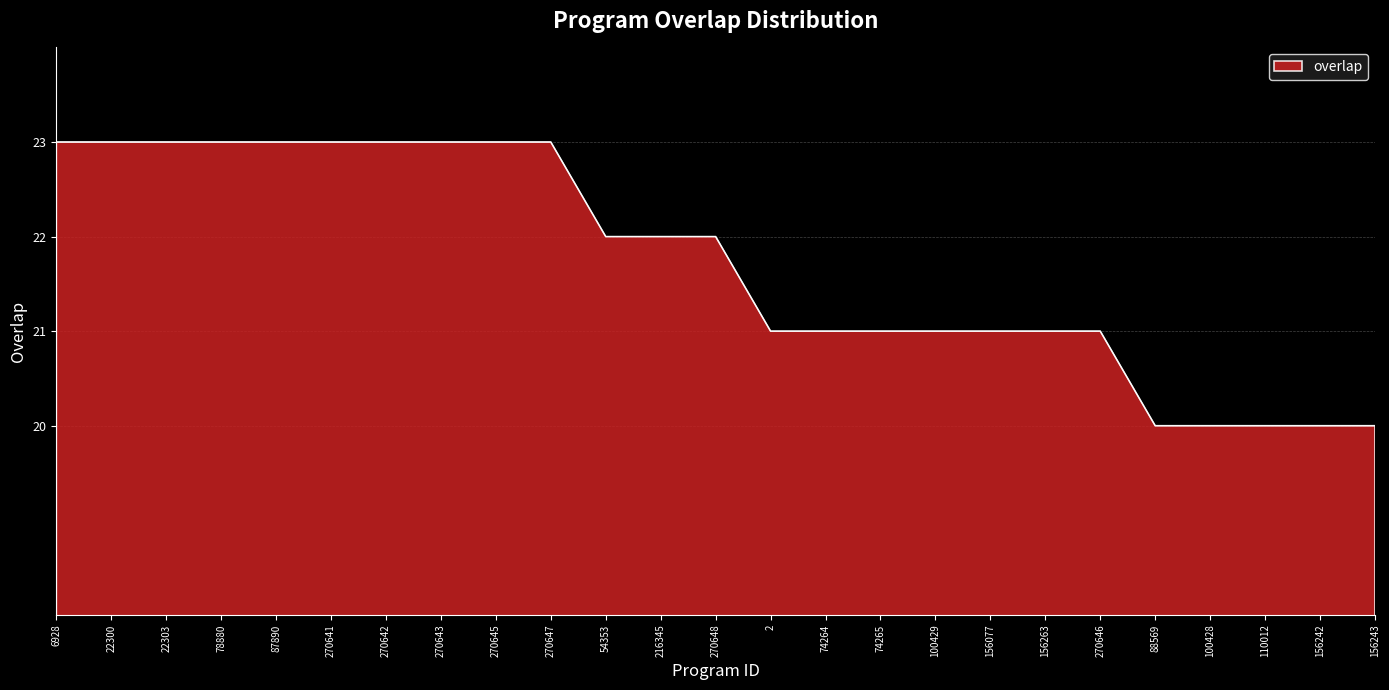

What is the ratio of the value at 156242 to the value at 22303?

0.9